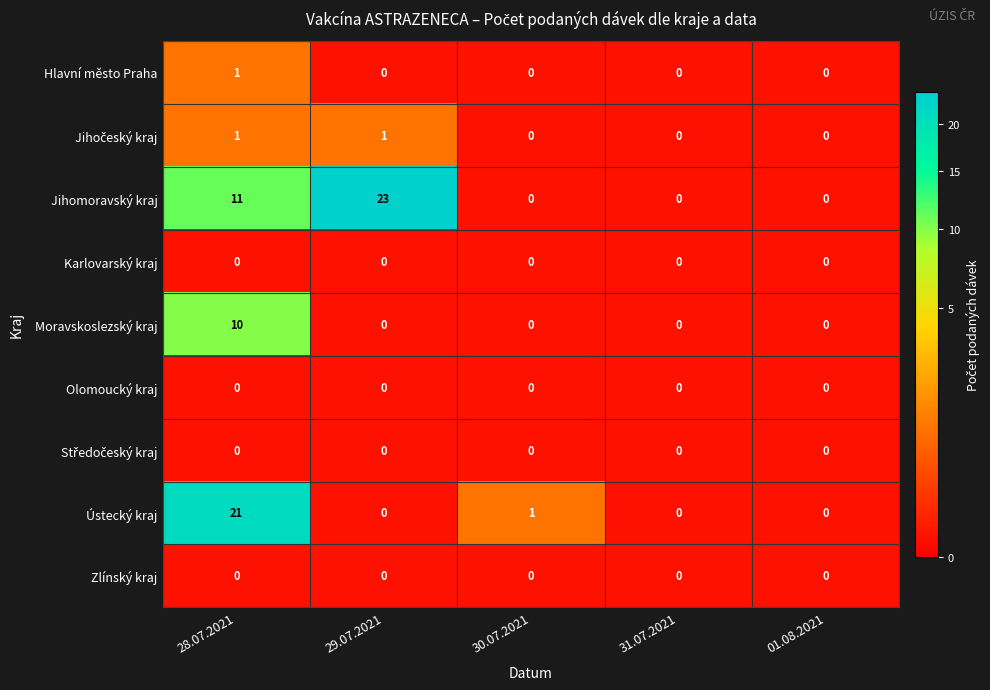

Which series changed the most between 28.07.2021 and 31.07.2021?

Ústecký kraj